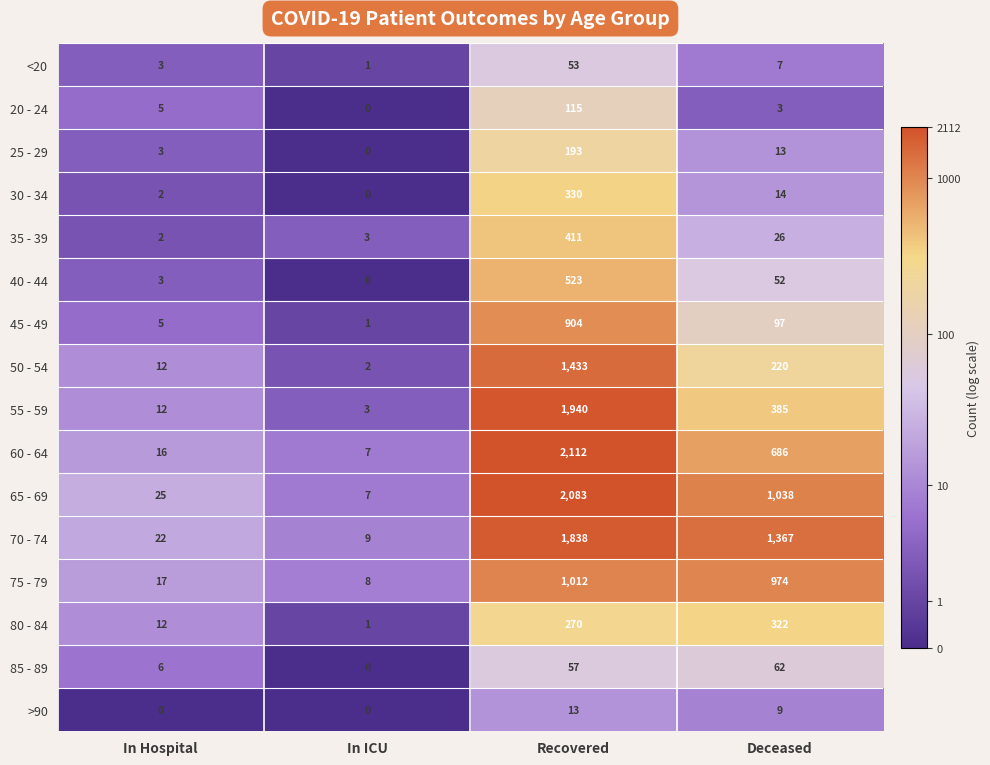

What is the difference between the maximum and second lowest values in the 20 - 24 series?

112